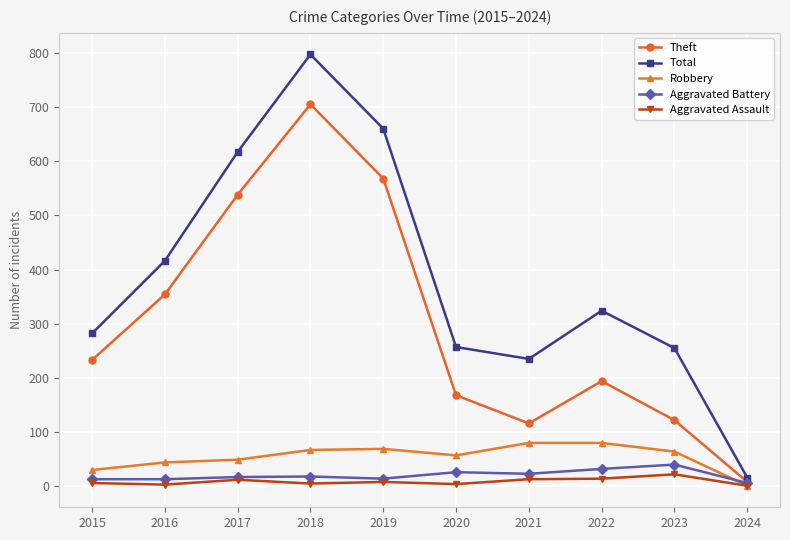

In Total, how many points are lower than both neighbors (excluding endpoints)?

1